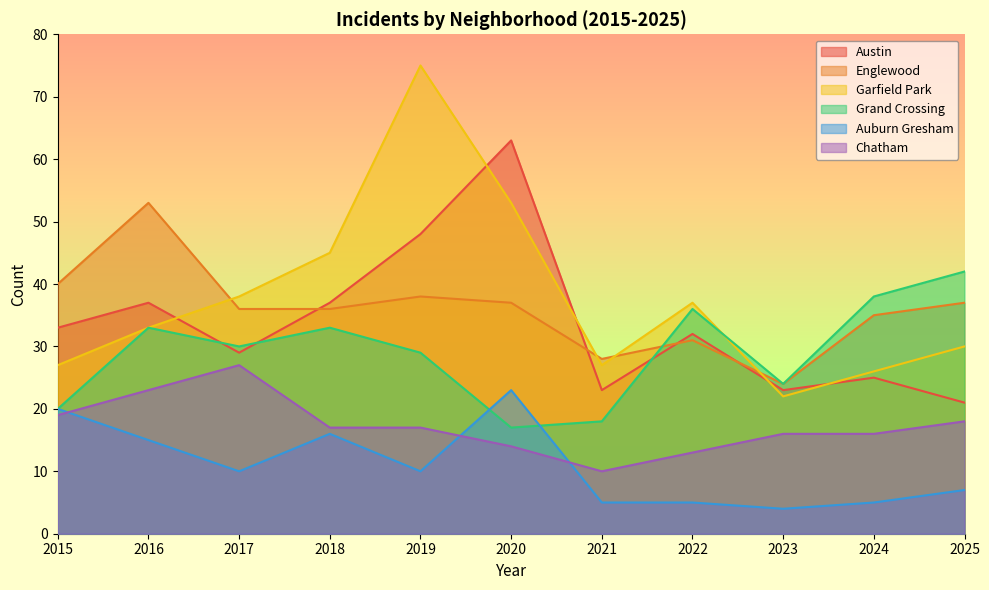

Which series has the widest spread of values?

Garfield Park